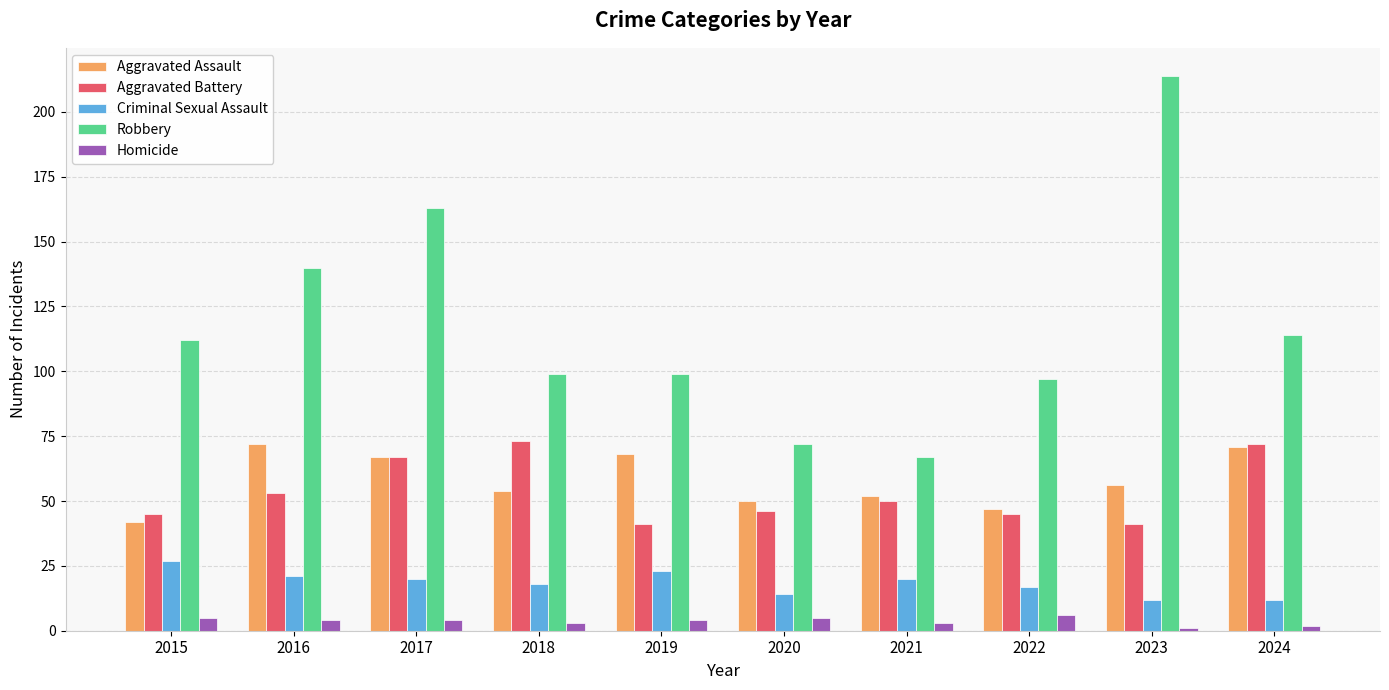

What is the average value of the Criminal Sexual Assault series?

18